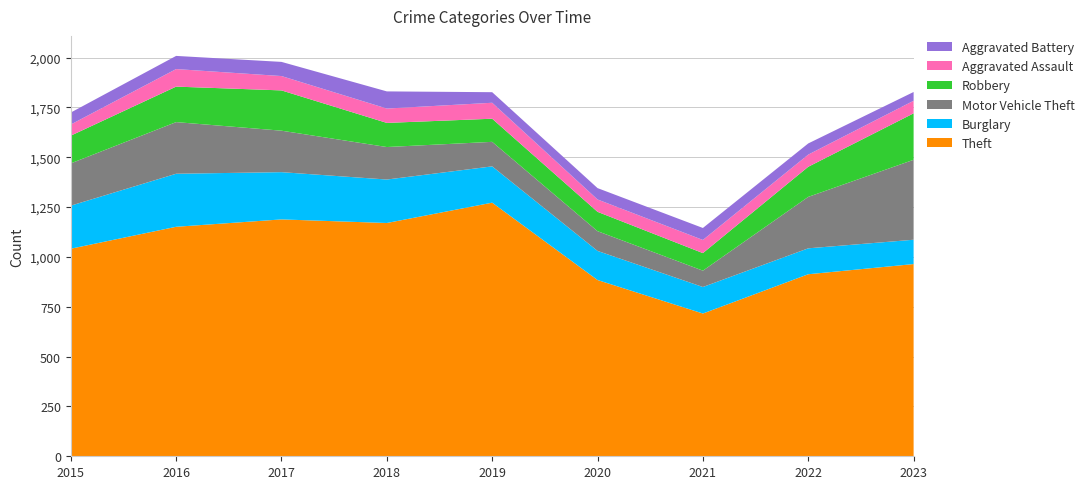

Reading left to right, what are all the values shown in this chart?

Theft: 1041	1151	1188	1170	1272	884	716	913	964
Burglary: 216	266	237	218	182	146	133	130	122
Motor Vehicle Theft: 212	259	208	163	123	99	82	258	401
Robbery: 139	178	202	121	116	97	88	151	233
Aggravated Assault: 56	88	72	72	80	62	66	61	63
Aggravated Battery: 60	66	71	86	53	57	60	56	44